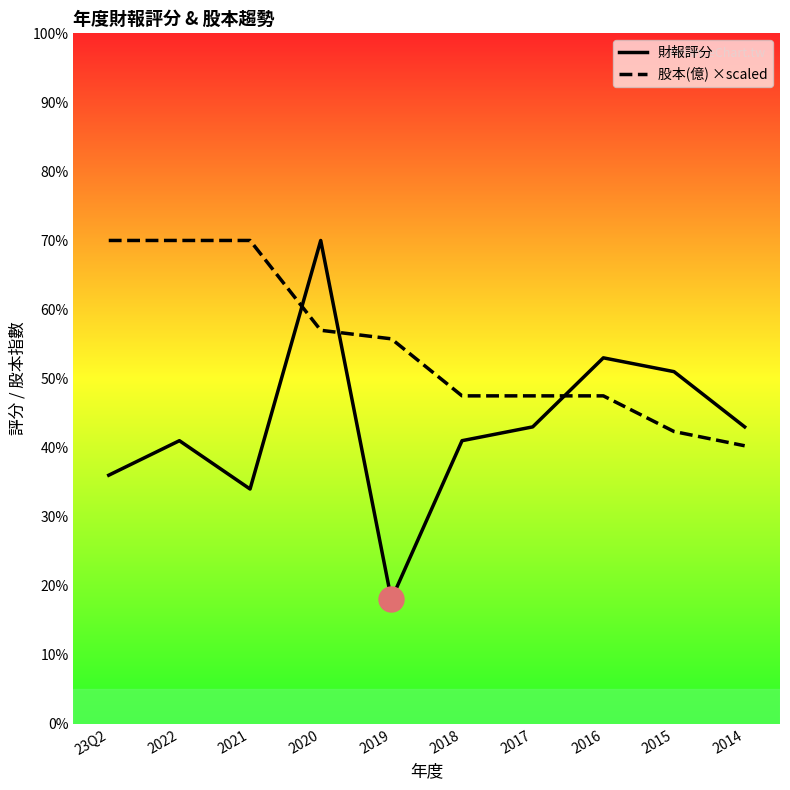

How many intersections are there between 財報評分 and 股本(億) ×scaled?

3